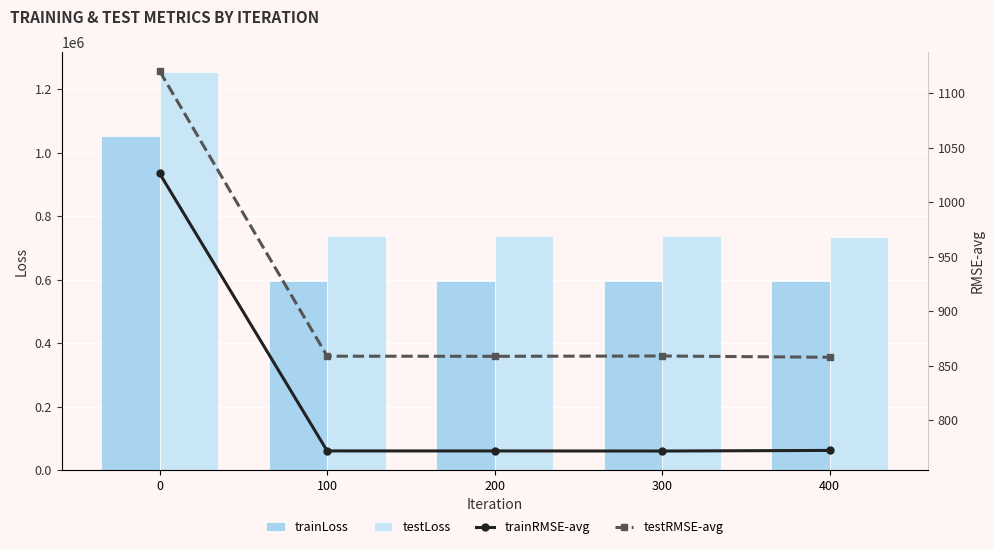

The testLoss series shows 1254799.0 at 0. True or false?

True